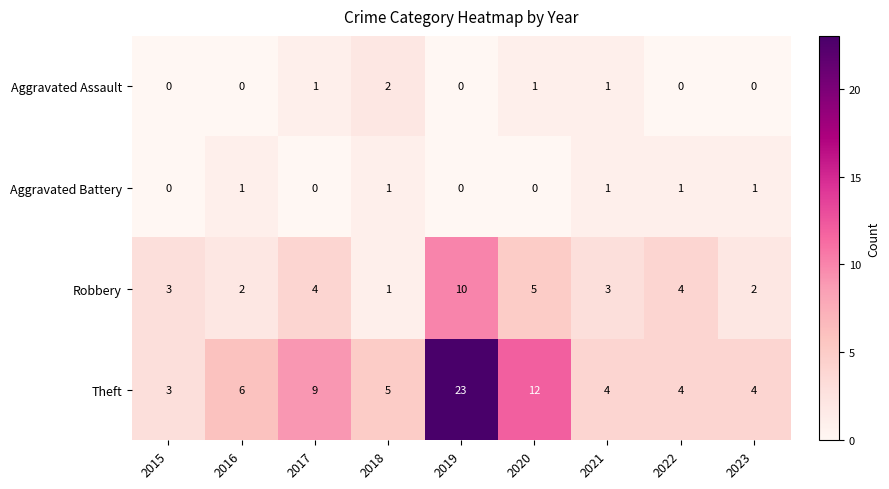

At how many categories does at least one series exceed 11?

2